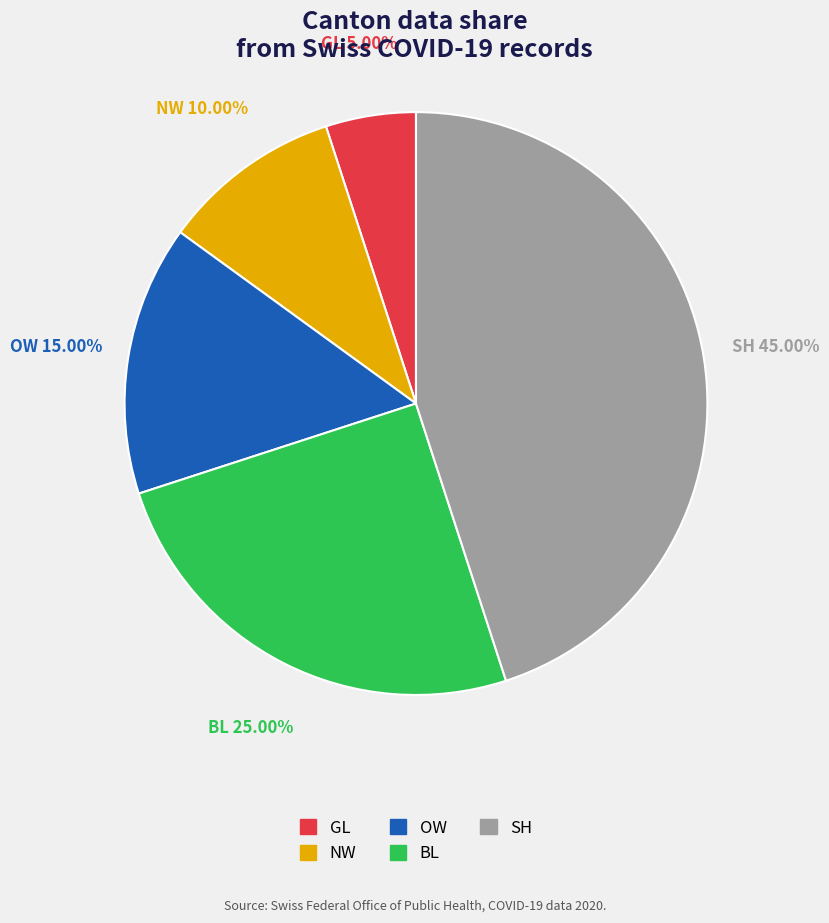

Is the sum of OW and SH greater than half?

Yes